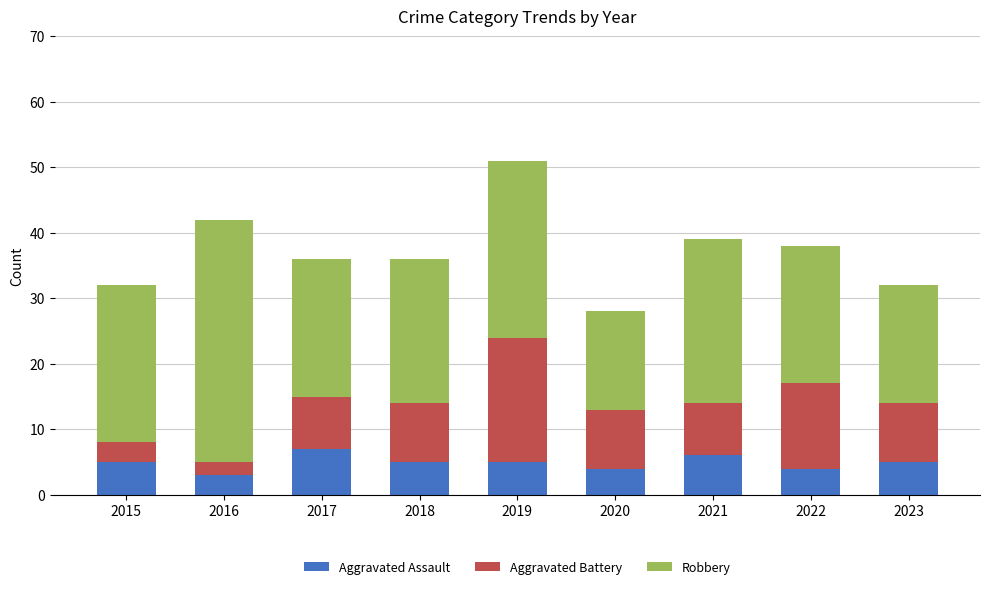

What is the highest value of the Aggravated Assault series?

7